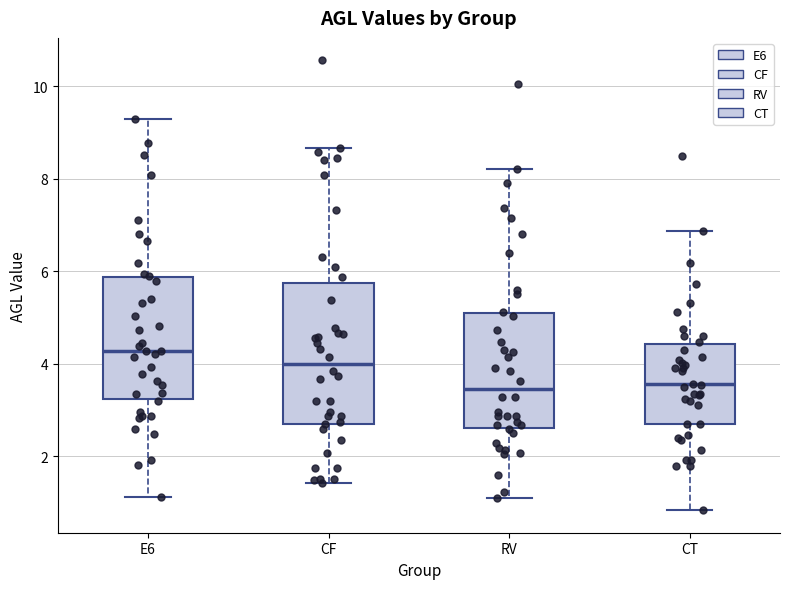

Comparing the boxes themselves (not the whiskers), which one is the tallest?

CF